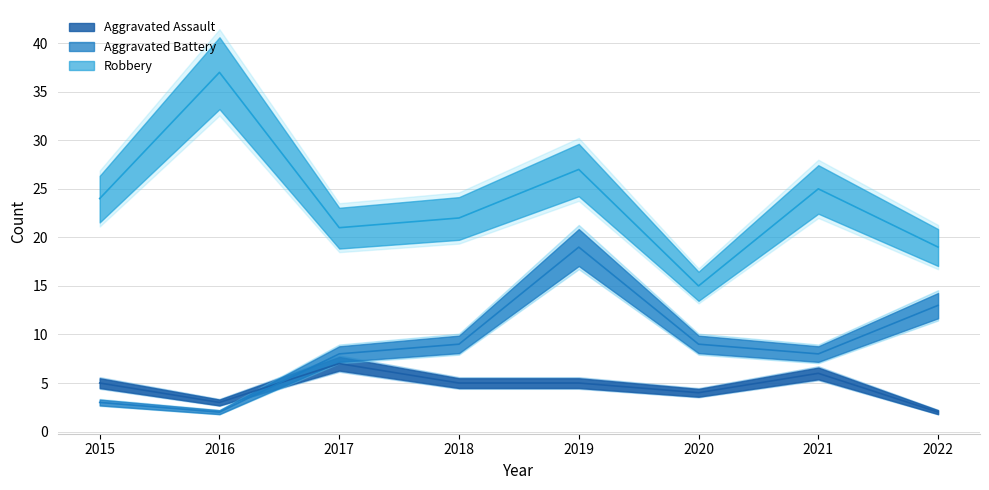

Between 2019 and 2020, which series saw the biggest shift?

Robbery